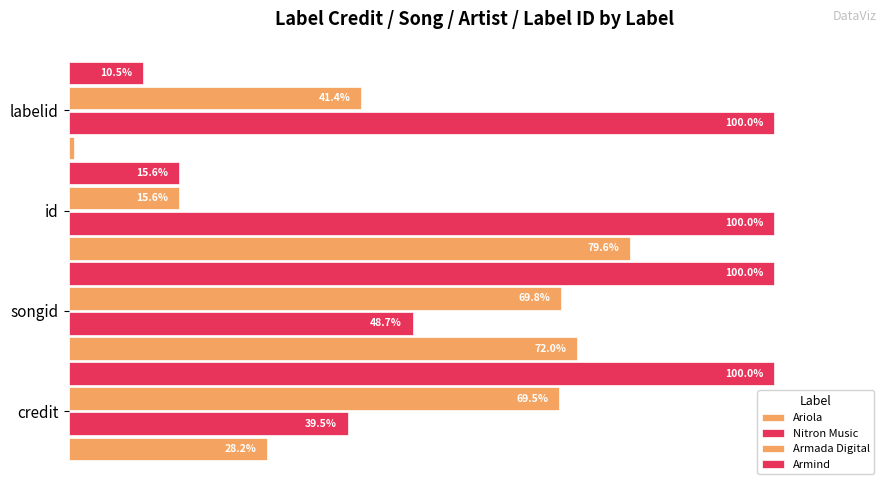

What are all the series names shown in the legend?

Ariola, Nitron Music, Armada Digital, Armind